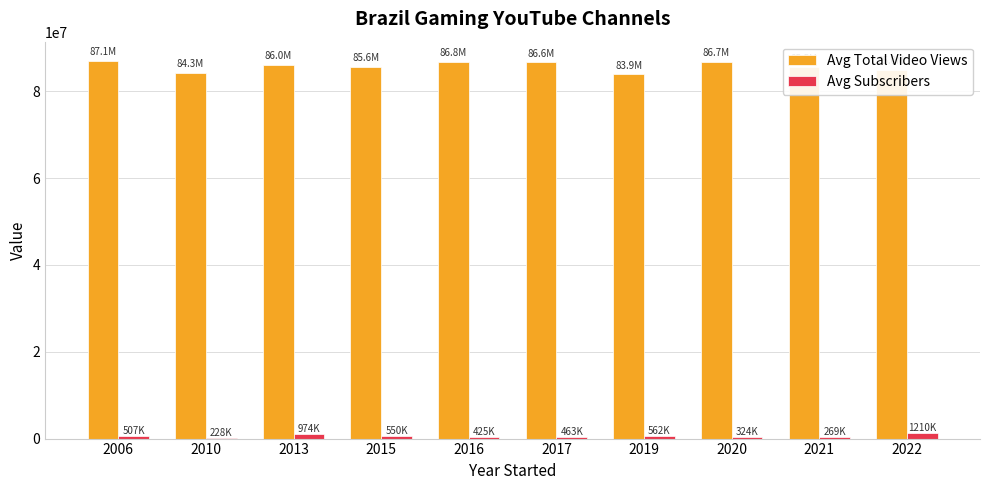

Does the chart contain stacked bars?

No